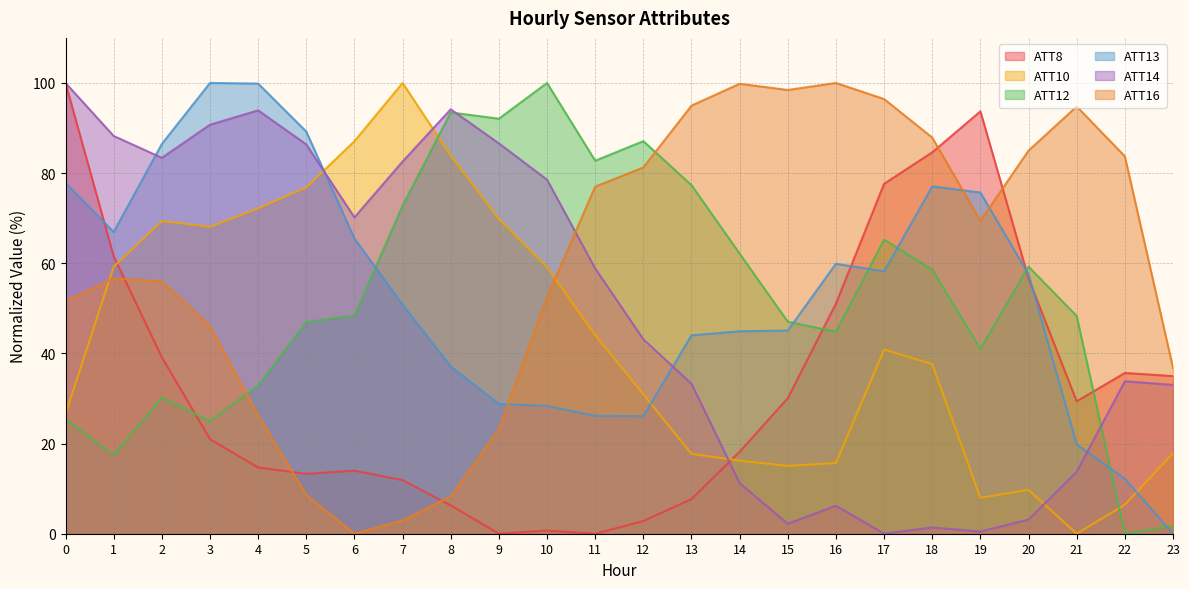

Rank the series at 21 from lowest to highest value.

ATT10, ATT14, ATT13, ATT8, ATT12, ATT16